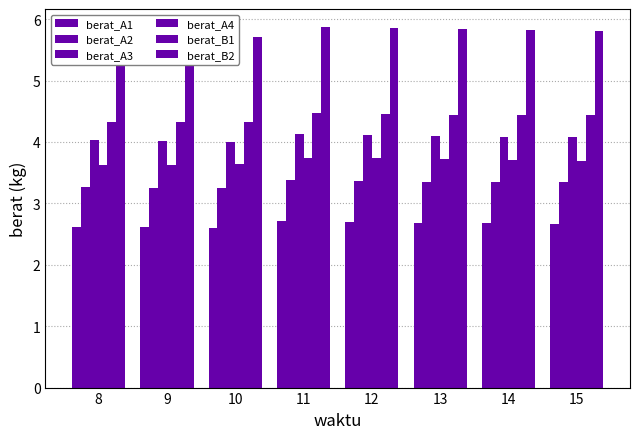

Rank the series at 9 from highest to lowest value.

berat_B2, berat_B1, berat_A3, berat_A4, berat_A2, berat_A1